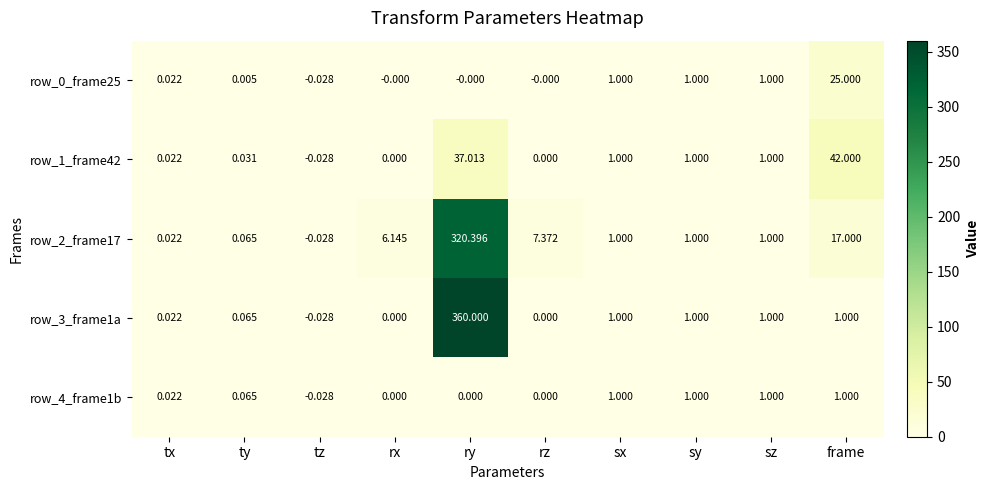

Which category has the highest value across all series?

ry